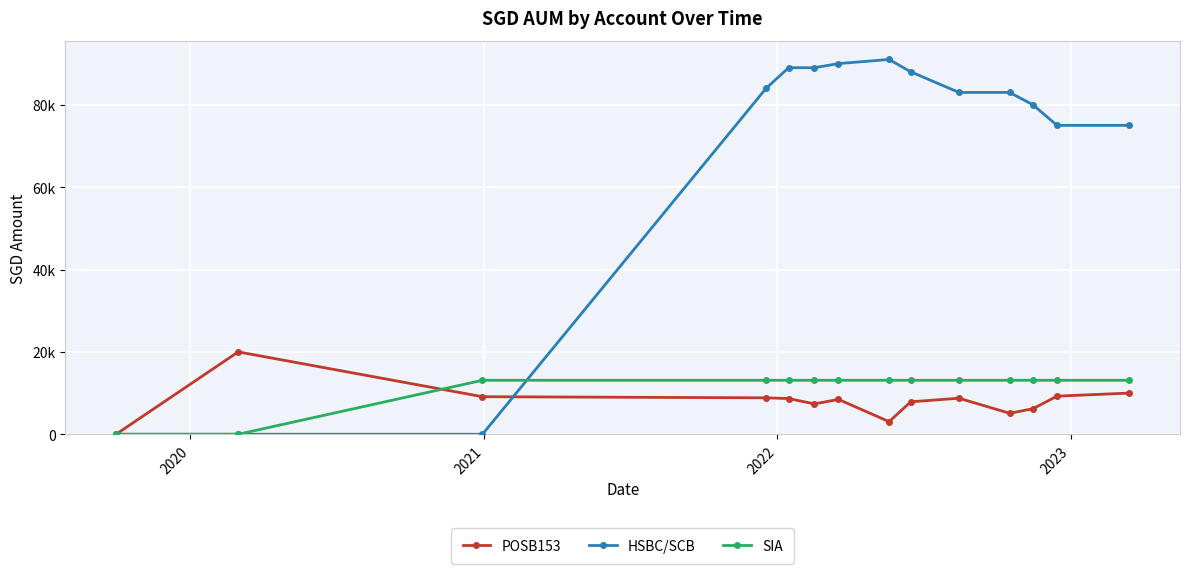

What are all the series names shown in the legend?

POSB153, HSBC/SCB, SIA